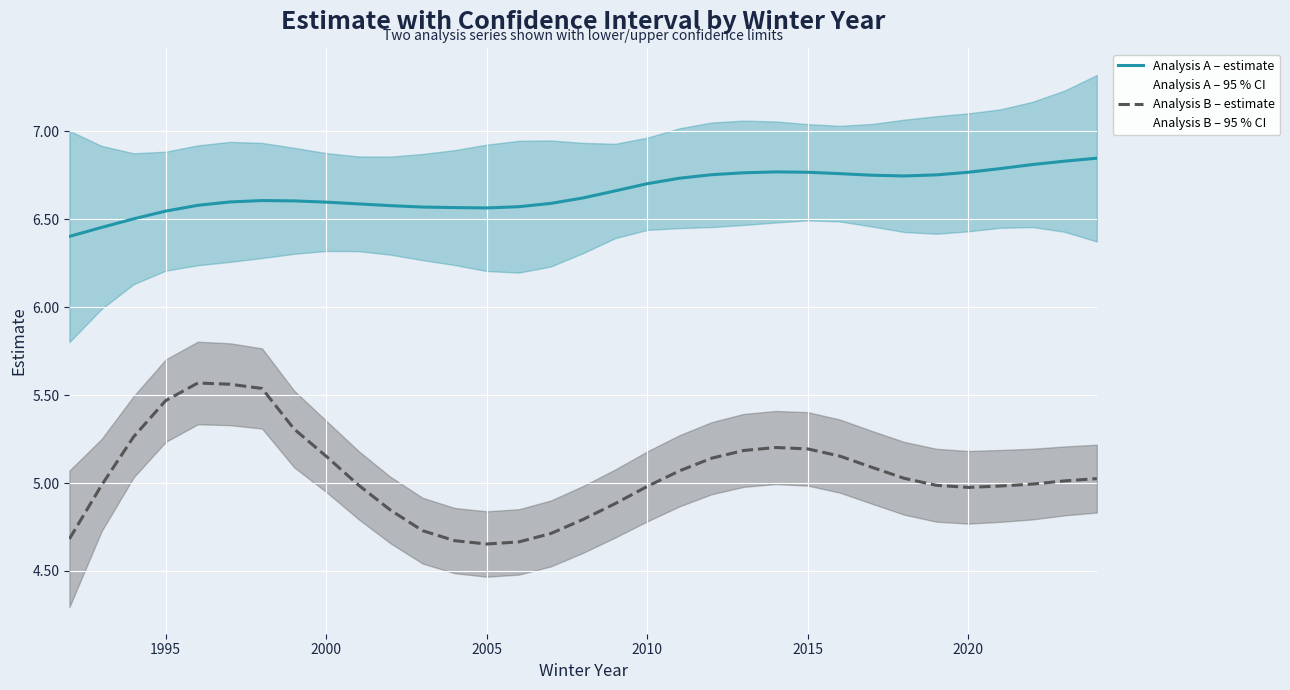

True or false: Analysis B – estimate has more than 1 points higher than both neighbors.

True